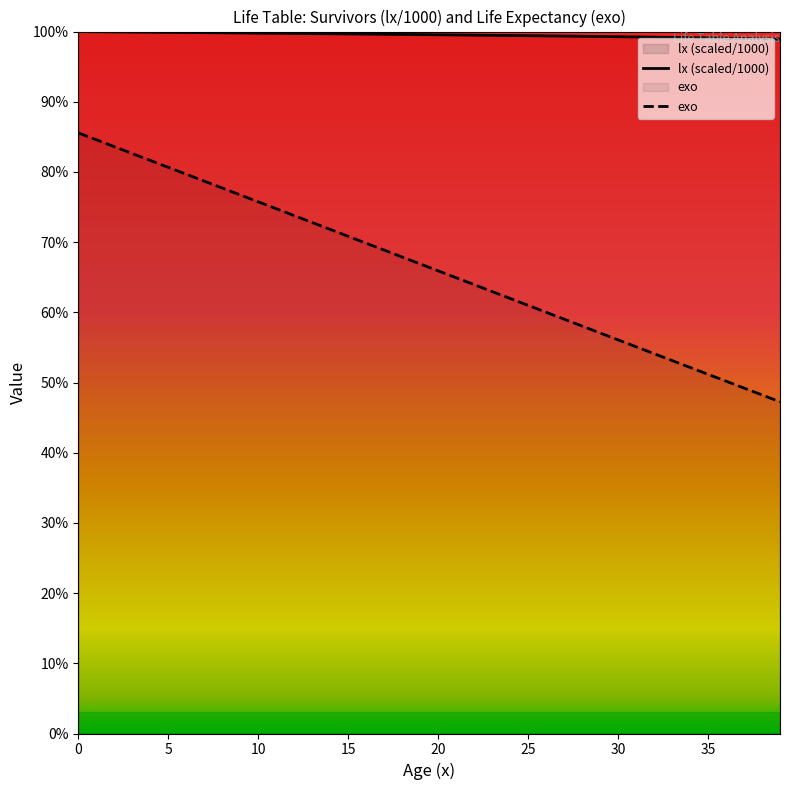

Approximately how many times larger is the value at 27 compared to 10?

1.0